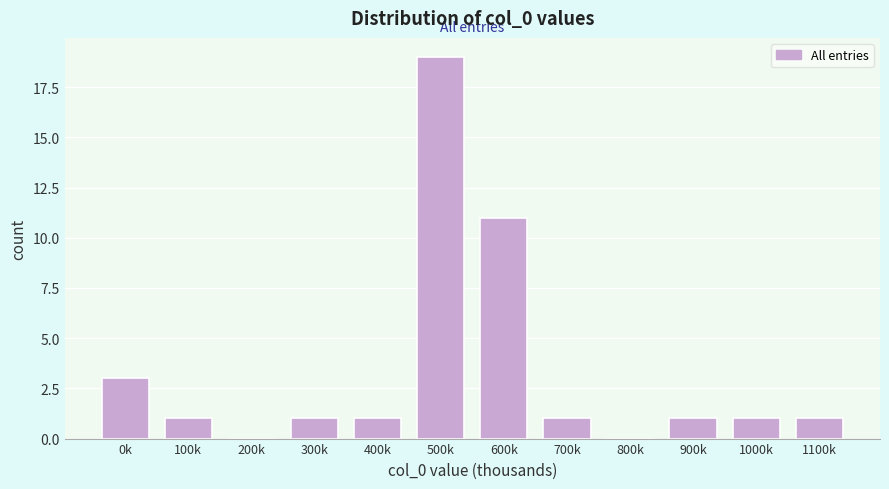

Reading right to left, transcribe all the data shown in this chart.

1100k=1	1000k=1	900k=1	800k=0	700k=1	600k=11	500k=19	400k=1	300k=1	200k=0	100k=1	0k=3